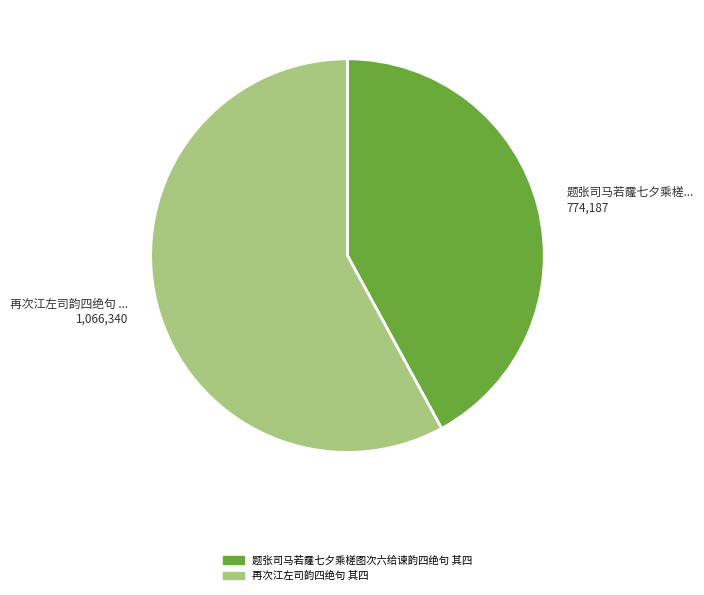

Which slice is the smallest?

题张司马若霳七夕乘槎图次六给谏韵四绝句 其四